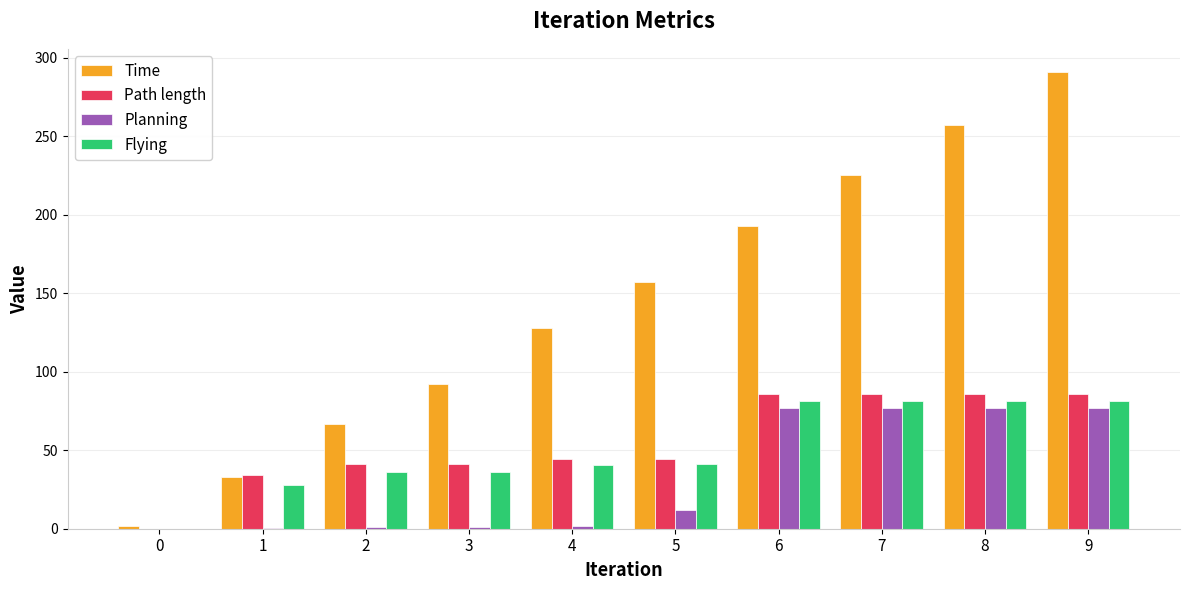

What is the greatest value displayed?

291.0